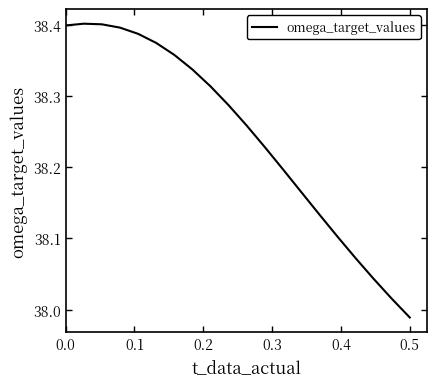

What is the difference between the maximum and minimum values?

0.4